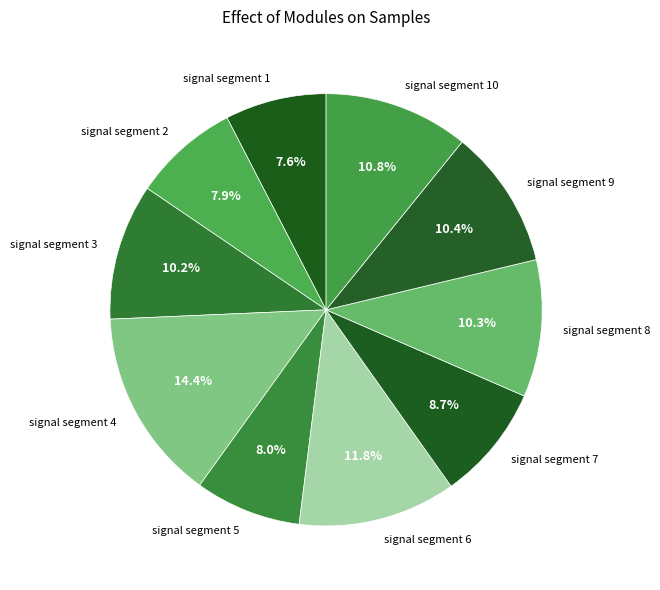

Count the number of slices in the pie.

10